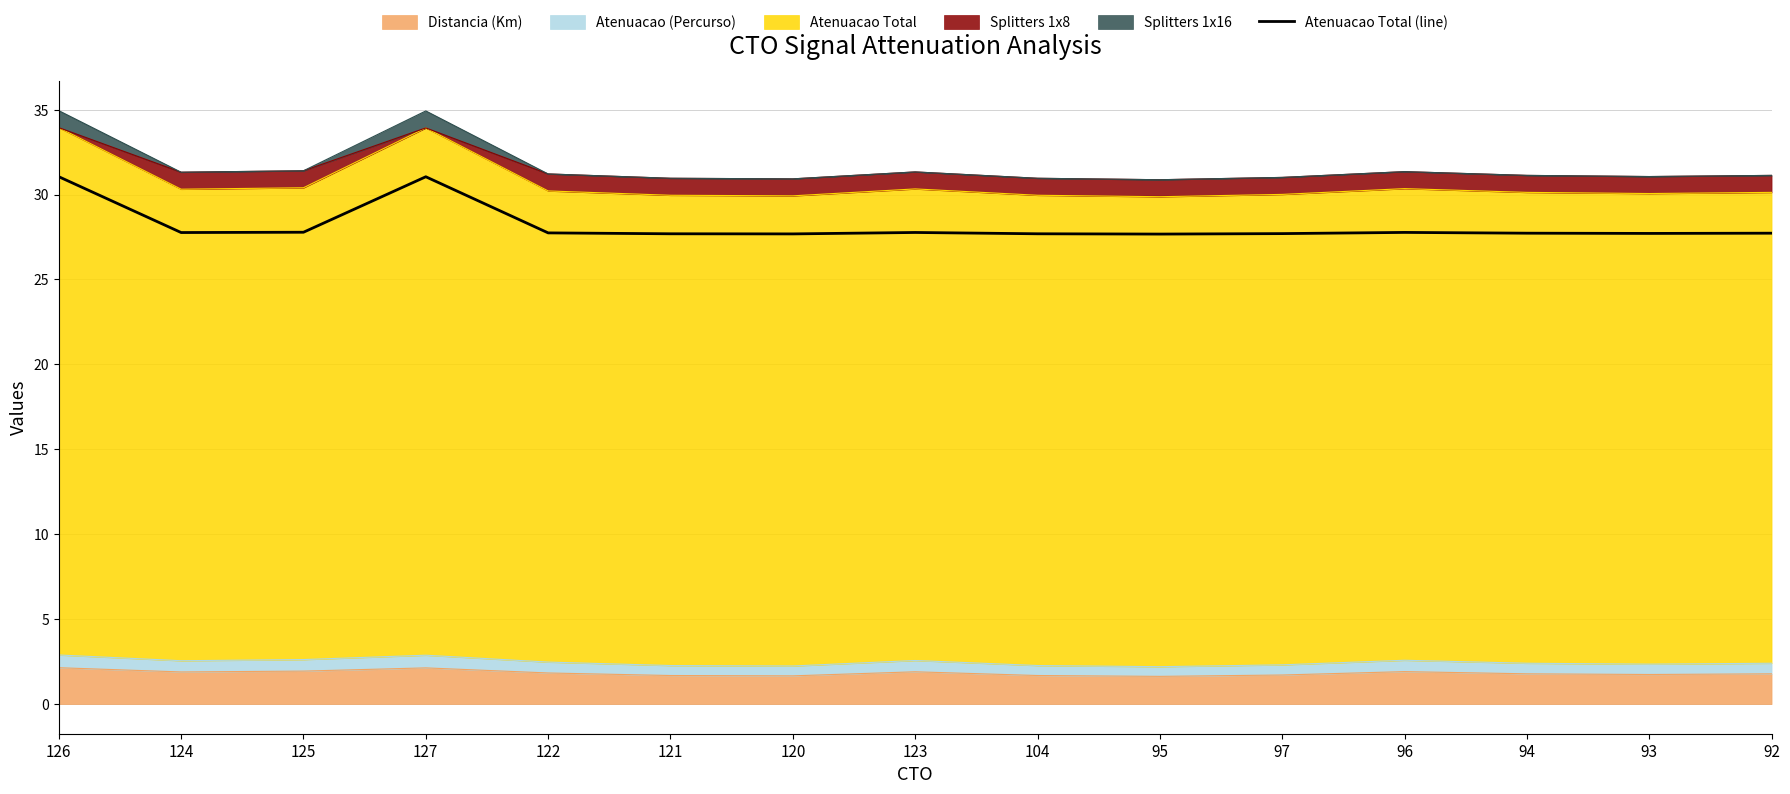

The value at 120 is 27.7. True or false?

True